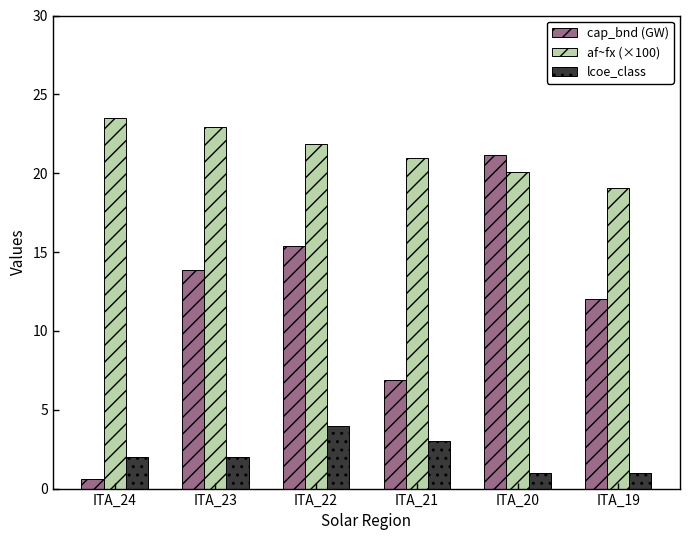

What is the difference between the highest and lowest values at ITA_23?

20.9